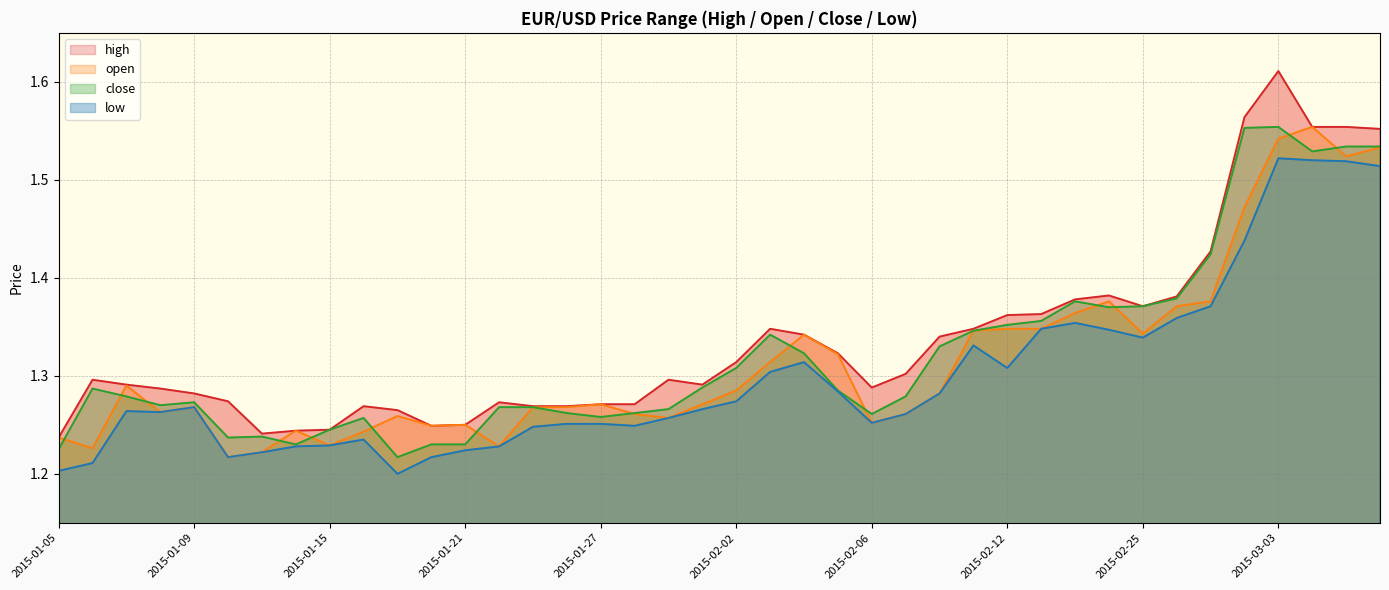

What is the minimum value for low (line)?

1.2